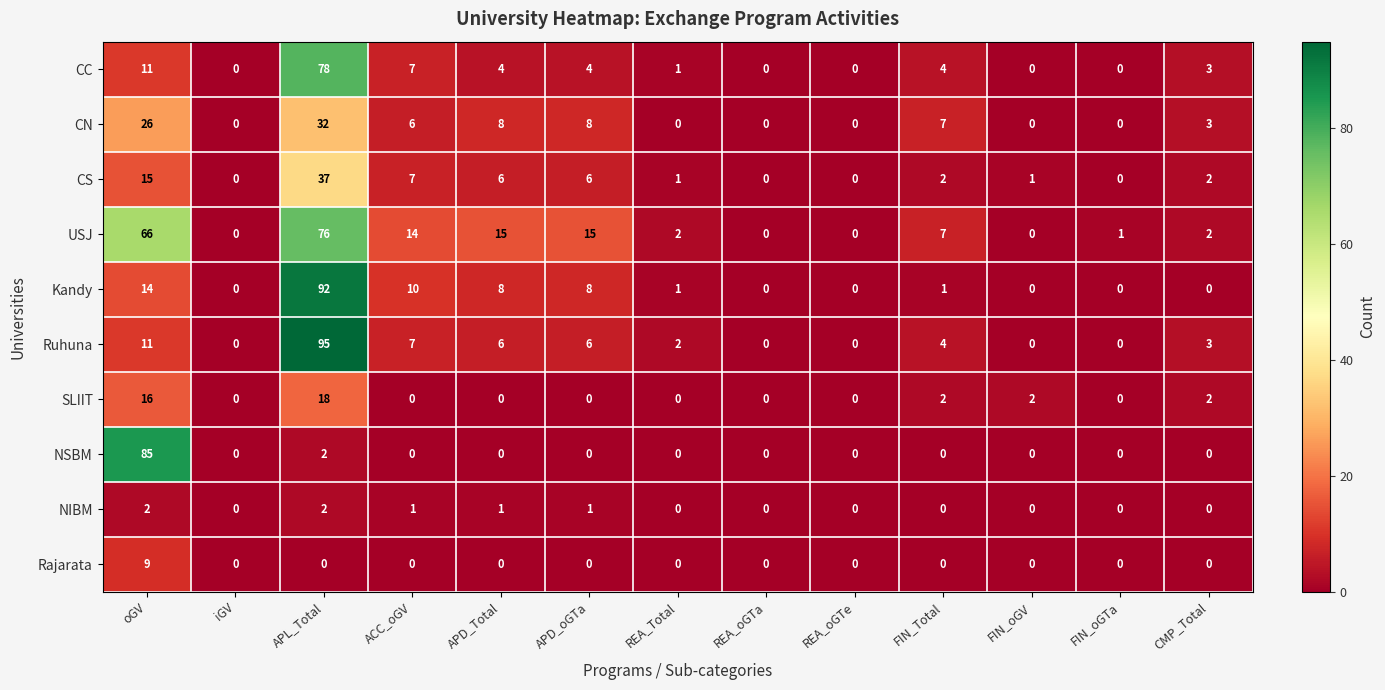

At which category is the sum across all series the highest?

APL_Total